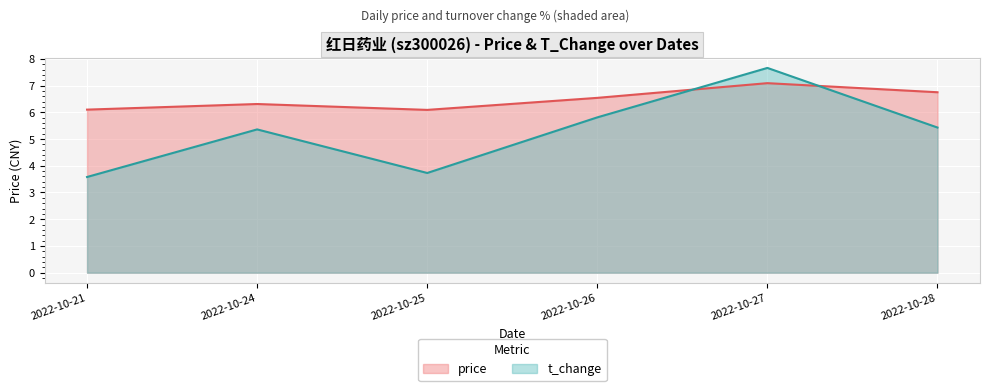

Which series has the widest spread of values?

t_change